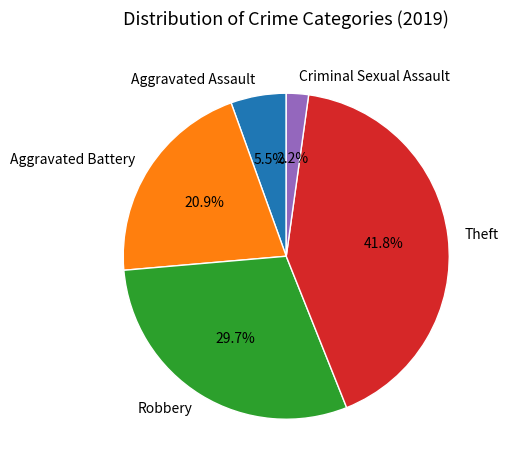

Between Criminal Sexual Assault and Aggravated Assault, which is larger?

Aggravated Assault